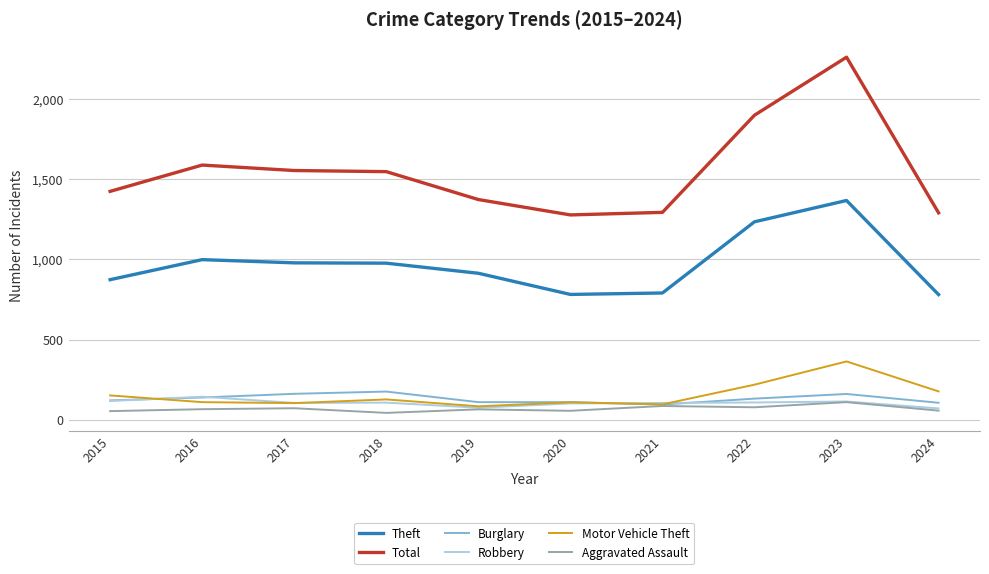

How many distinct data groups are displayed?

6